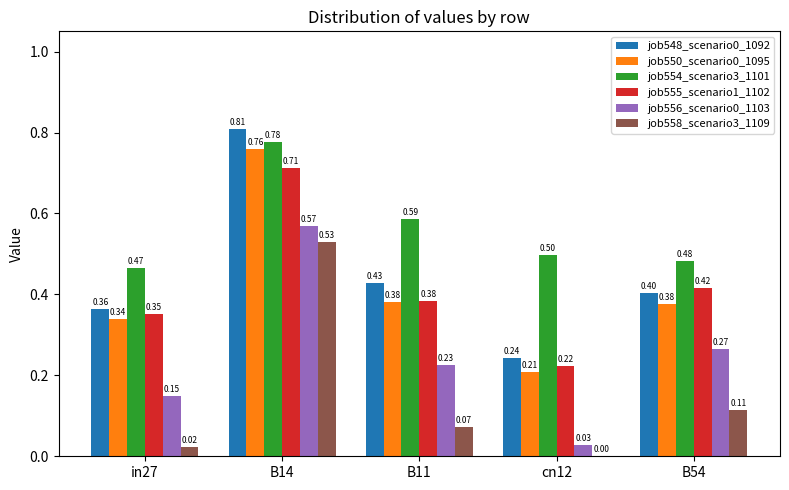

What value does the job555_scenario1_1102 series have at in27?

0.4